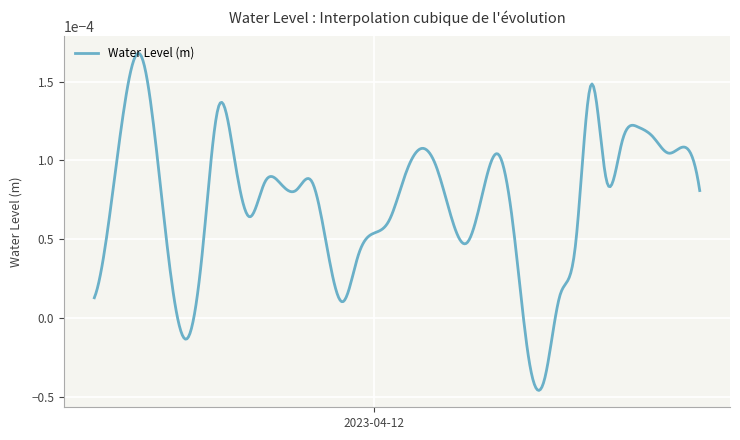

Rank the categories by value from lowest to highest.

2023-04-12 11:00:00, 2023-04-12 10:00:00, 2023-04-11 12:00:00, 2023-04-11 22:00:00, 2023-04-11 06:00:00, 2023-04-12 12:00:00, 2023-04-11 11:00:00, 2023-04-11 23:00:00, 2023-04-11 21:00:00, 2023-04-11 13:00:00, 2023-04-12 13:00:00, 2023-04-12 06:00:00, 2023-04-12 00:00:00, 2023-04-12 09:00:00, 2023-04-12 01:00:00, 2023-04-12 05:00:00, 2023-04-11 16:00:00, 2023-04-11 07:00:00, 2023-04-12 07:00:00, 2023-04-12 21:00:00, 2023-04-11 19:00:00, 2023-04-11 18:00:00, 2023-04-11 17:00:00, 2023-04-11 20:00:00, 2023-04-12 15:00:00, 2023-04-12 02:00:00, 2023-04-12 04:00:00, 2023-04-11 15:00:00, 2023-04-12 08:00:00, 2023-04-12 19:00:00, 2023-04-11 10:00:00, 2023-04-12 03:00:00, 2023-04-12 20:00:00, 2023-04-12 16:00:00, 2023-04-12 18:00:00, 2023-04-12 17:00:00, 2023-04-11 14:00:00, 2023-04-11 08:00:00, 2023-04-12 14:00:00, 2023-04-11 09:00:00